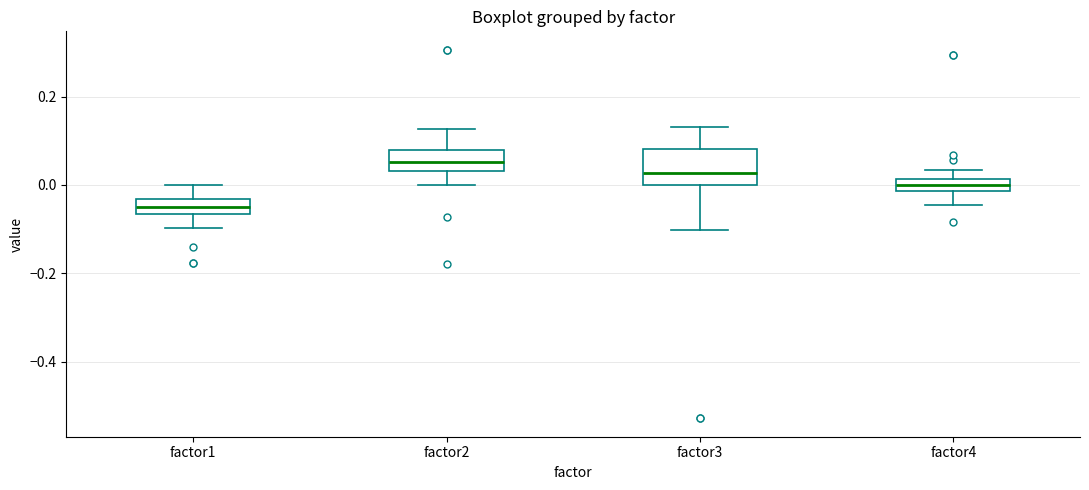

Which box has the lowest median line?

factor1